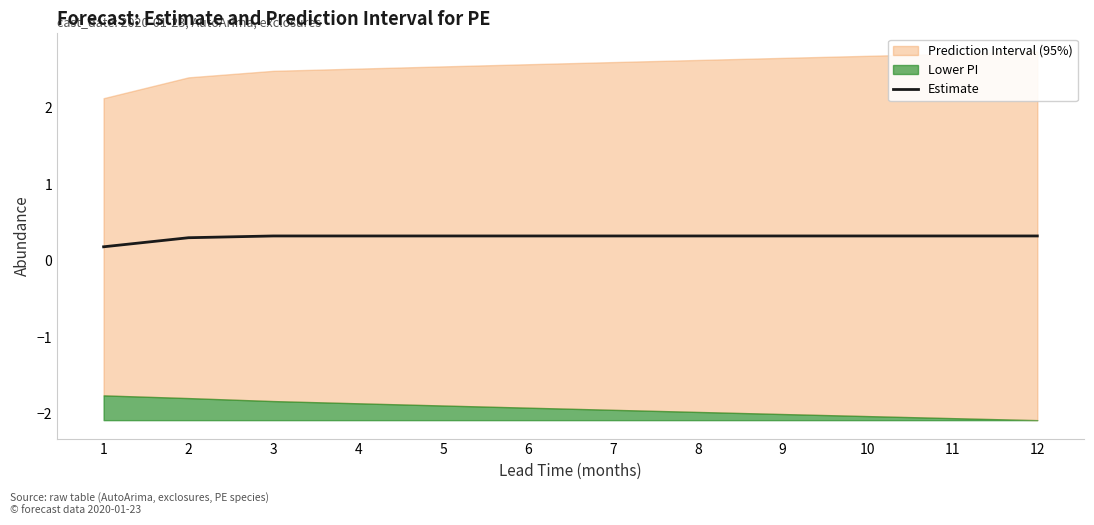

List the labels in order of value, smallest first.

1, 2, 3, 4, 5, 6, 7, 8, 9, 10, 11, 12